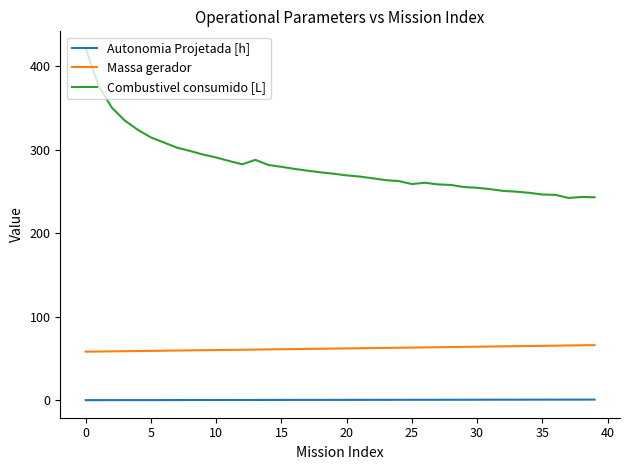

Rank the series by their maximum value, from highest to lowest.

Combustivel consumido [L], Massa gerador, Autonomia Projetada [h]